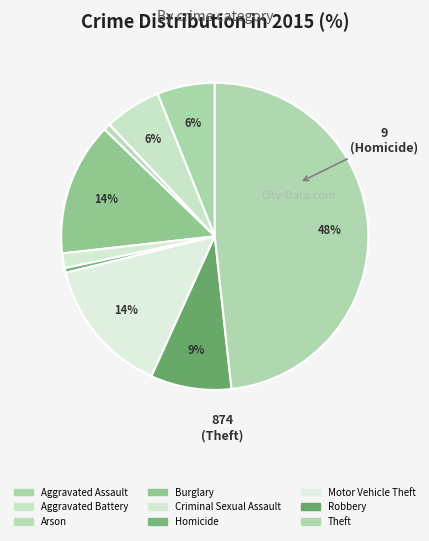

Count the number of slices in the pie.

9